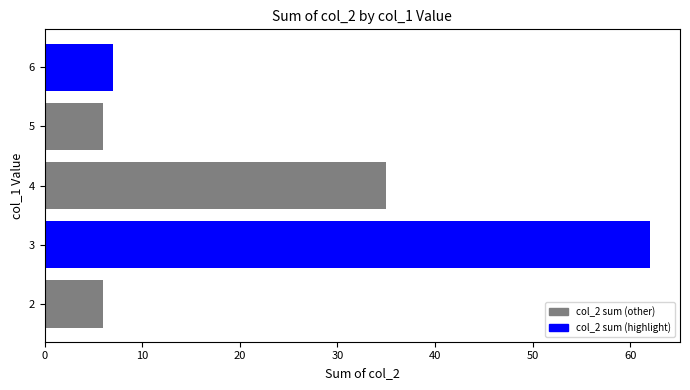

How many distinct data groups are displayed?

1